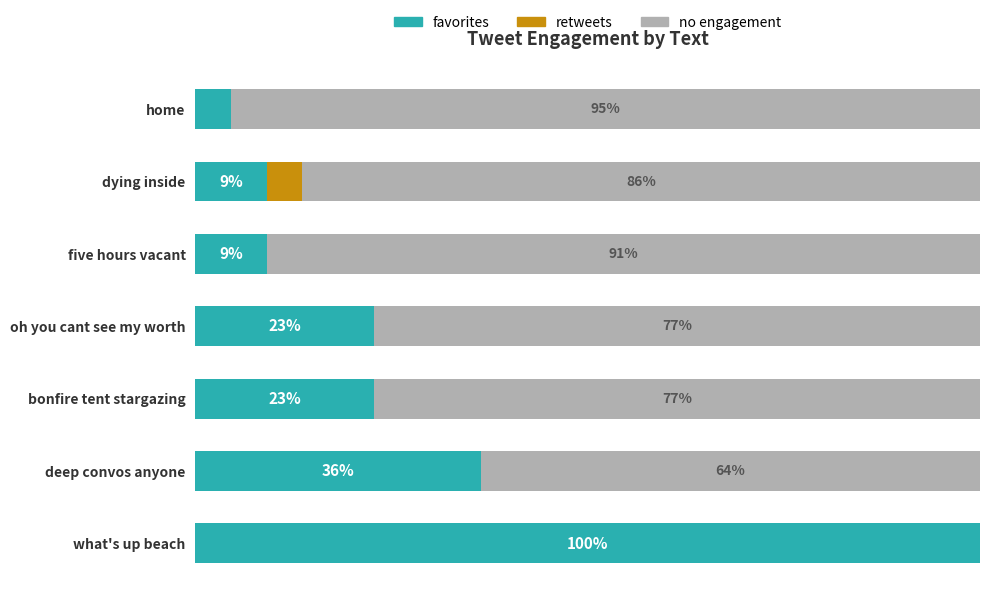

What is the difference between the maximum and minimum values in the favorites series?

95.5